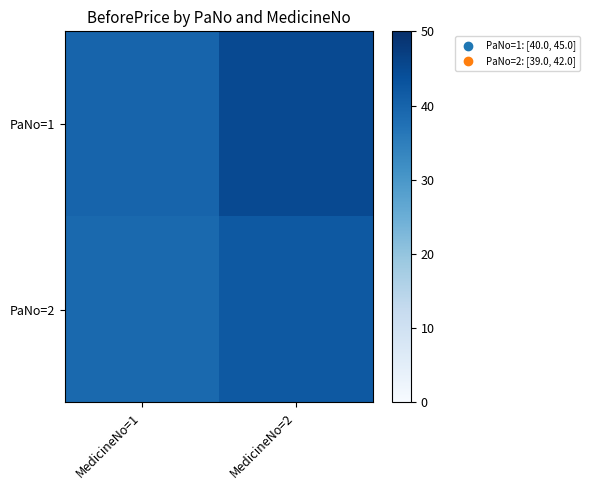

Between MedicineNo=1 and MedicineNo=2, which series saw the biggest shift?

PaNo=1